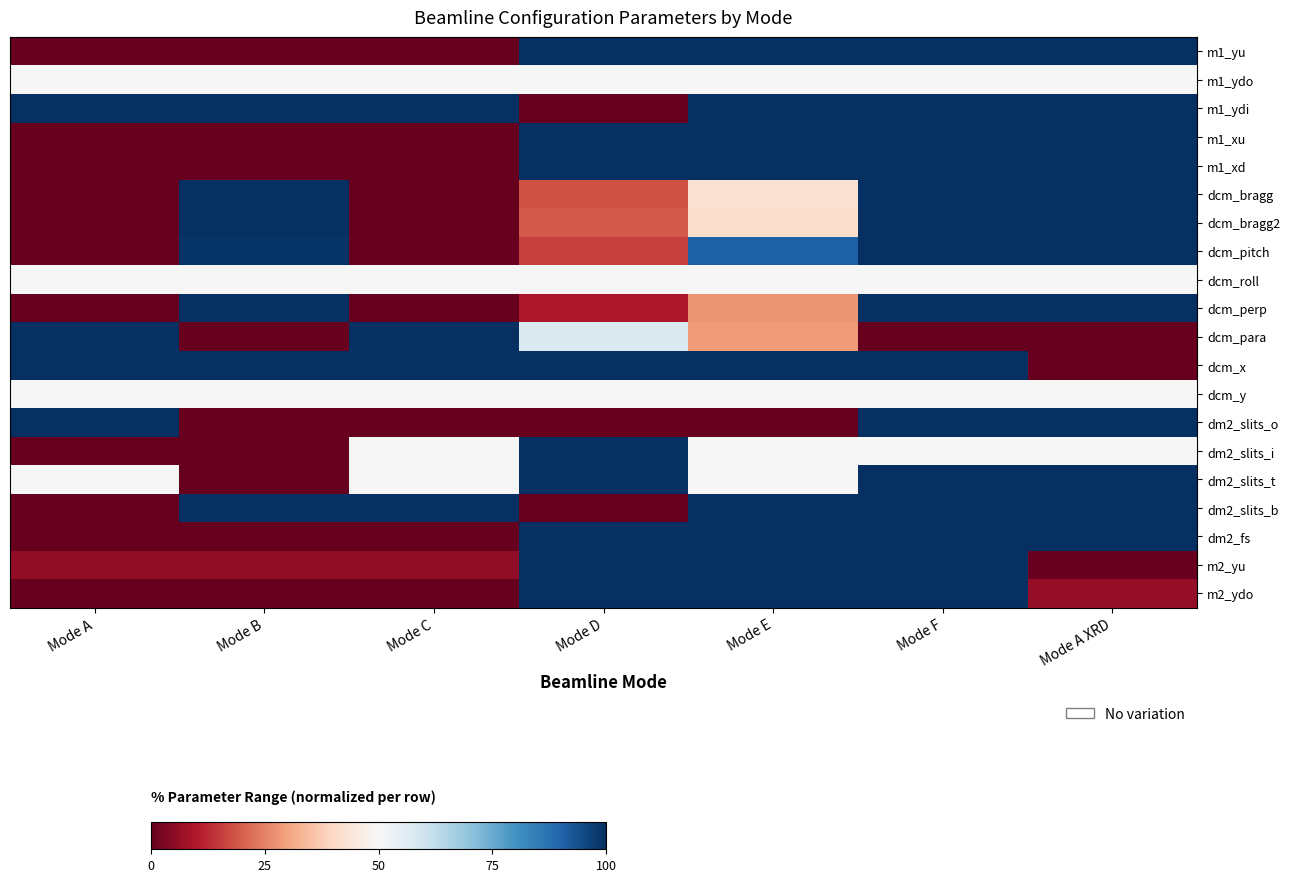

Reading left to right, transcribe all the data shown in this chart.

m1_yu: Mode A=0.0	Mode B=0.0	Mode C=0.0	Mode D=100.0	Mode E=100.0	Mode F=100.0	Mode A XRD=100.0
m1_ydo: Mode A=50.0	Mode B=50.0	Mode C=50.0	Mode D=50.0	Mode E=50.0	Mode F=50.0	Mode A XRD=50.0
m1_ydi: Mode A=100.0	Mode B=100.0	Mode C=100.0	Mode D=0.0	Mode E=100.0	Mode F=100.0	Mode A XRD=100.0
m1_xu: Mode A=0.0	Mode B=0.0	Mode C=0.0	Mode D=100.0	Mode E=100.0	Mode F=100.0	Mode A XRD=100.0
m1_xd: Mode A=0.0	Mode B=0.0	Mode C=0.0	Mode D=100.0	Mode E=100.0	Mode F=100.0	Mode A XRD=100.0
dcm_bragg: Mode A=0.0	Mode B=100.0	Mode C=0.0	Mode D=18.0	Mode E=42.2	Mode F=100.0	Mode A XRD=100.0
dcm_bragg2: Mode A=0.0	Mode B=100.0	Mode C=0.0	Mode D=19.5	Mode E=41.2	Mode F=99.9	Mode A XRD=99.9
dcm_pitch: Mode A=0.0	Mode B=99.2	Mode C=0.0	Mode D=15.8	Mode E=90.8	Mode F=100.0	Mode A XRD=100.0
dcm_roll: Mode A=50.0	Mode B=50.0	Mode C=50.0	Mode D=50.0	Mode E=50.0	Mode F=50.0	Mode A XRD=50.0
dcm_perp: Mode A=0.0	Mode B=100.0	Mode C=0.0	Mode D=9.6	Mode E=28.1	Mode F=100.0	Mode A XRD=100.0
dcm_para: Mode A=100.0	Mode B=0.0	Mode C=100.0	Mode D=57.1	Mode E=28.6	Mode F=0.0	Mode A XRD=0.0
dcm_x: Mode A=100.0	Mode B=100.0	Mode C=100.0	Mode D=100.0	Mode E=100.0	Mode F=100.0	Mode A XRD=0.0
dcm_y: Mode A=50.0	Mode B=50.0	Mode C=50.0	Mode D=50.0	Mode E=50.0	Mode F=50.0	Mode A XRD=50.0
dm2_slits_o: Mode A=100.0	Mode B=0.0	Mode C=0.0	Mode D=0.0	Mode E=0.0	Mode F=100.0	Mode A XRD=100.0
dm2_slits_i: Mode A=0.0	Mode B=0.0	Mode C=50.0	Mode D=100.0	Mode E=50.0	Mode F=50.0	Mode A XRD=50.0
dm2_slits_t: Mode A=50.0	Mode B=0.0	Mode C=50.0	Mode D=100.0	Mode E=50.0	Mode F=100.0	Mode A XRD=100.0
dm2_slits_b: Mode A=0.0	Mode B=100.0	Mode C=100.0	Mode D=0.0	Mode E=100.0	Mode F=100.0	Mode A XRD=100.0
dm2_fs: Mode A=0.0	Mode B=0.0	Mode C=0.0	Mode D=100.0	Mode E=100.0	Mode F=100.0	Mode A XRD=100.0
m2_yu: Mode A=5.8	Mode B=5.8	Mode C=5.8	Mode D=100.0	Mode E=100.0	Mode F=100.0	Mode A XRD=0.0
m2_ydo: Mode A=0.0	Mode B=0.0	Mode C=0.0	Mode D=100.0	Mode E=100.0	Mode F=100.0	Mode A XRD=6.1